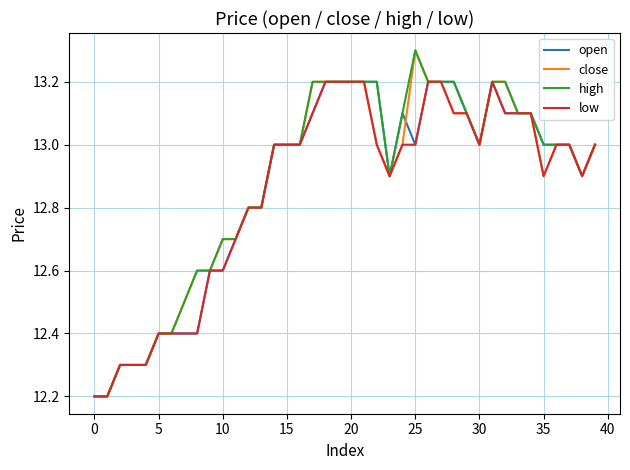

What is the lowest value of the close series?

12.2